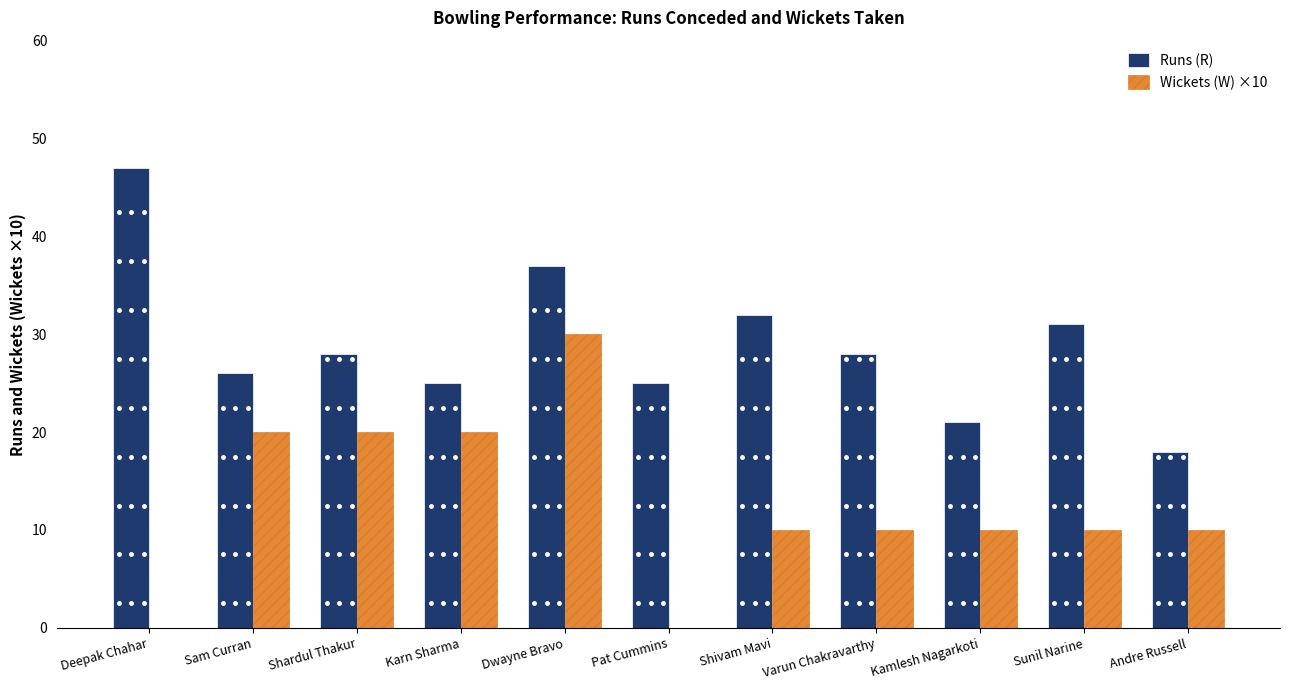

Which series has the largest total across all categories?

Runs (R)